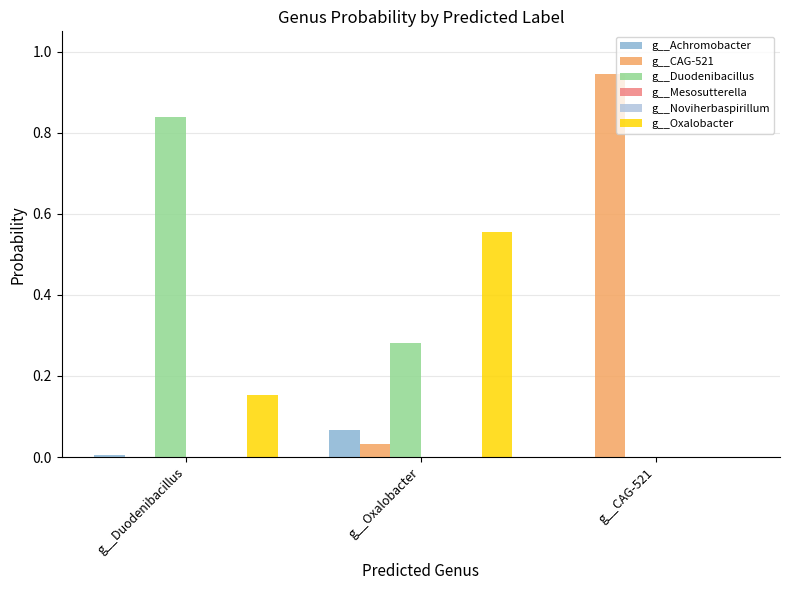

Which series has the largest total across all categories?

g__Duodenibacillus